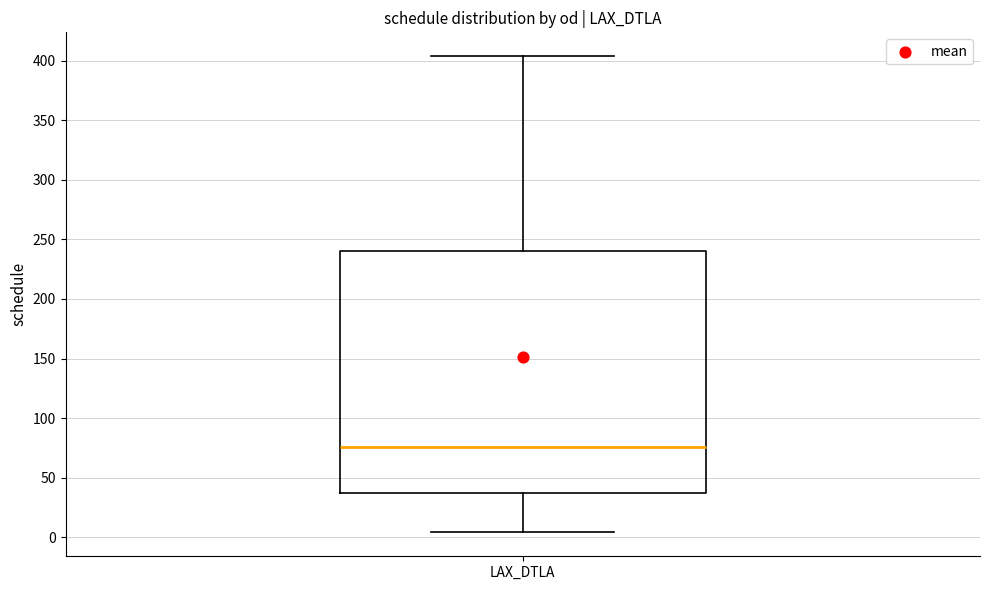

Where is the upper edge of the box for LAX_DTLA on the y-axis? The values are not printed on the chart, so give them approximately, as read against the axis.

240